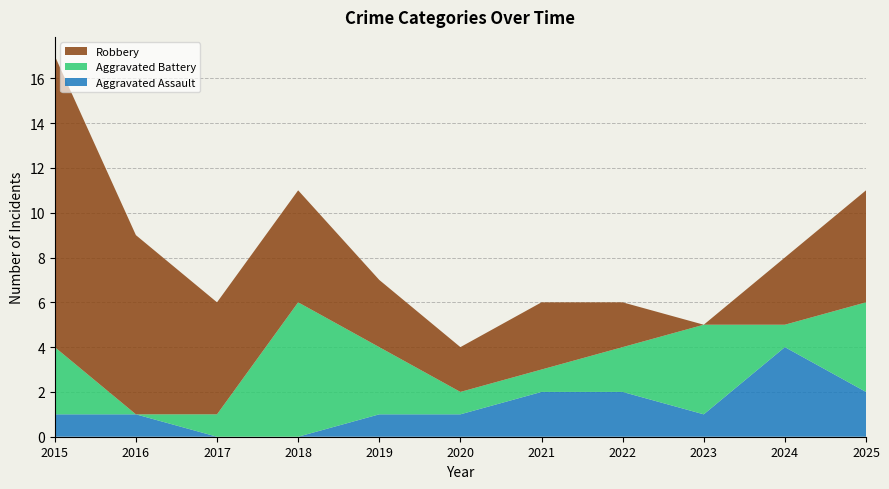

Reading left to right, what are all the values shown in this chart?

Aggravated Assault: 1	1	0	0	1	1	2	2	1	4	2
Aggravated Battery: 3	0	1	6	3	1	1	2	4	1	4
Robbery: 13	8	5	5	3	2	3	2	0	3	5